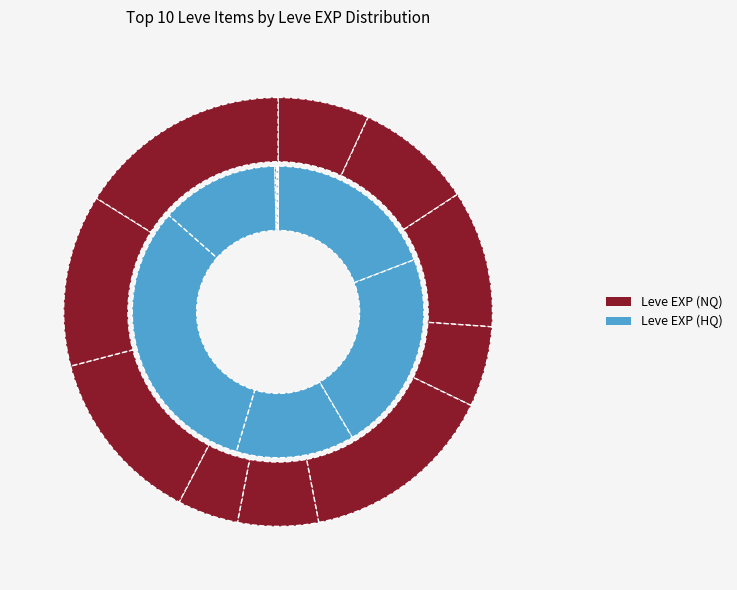

Is there any slice that represents more than half of the pie?

No